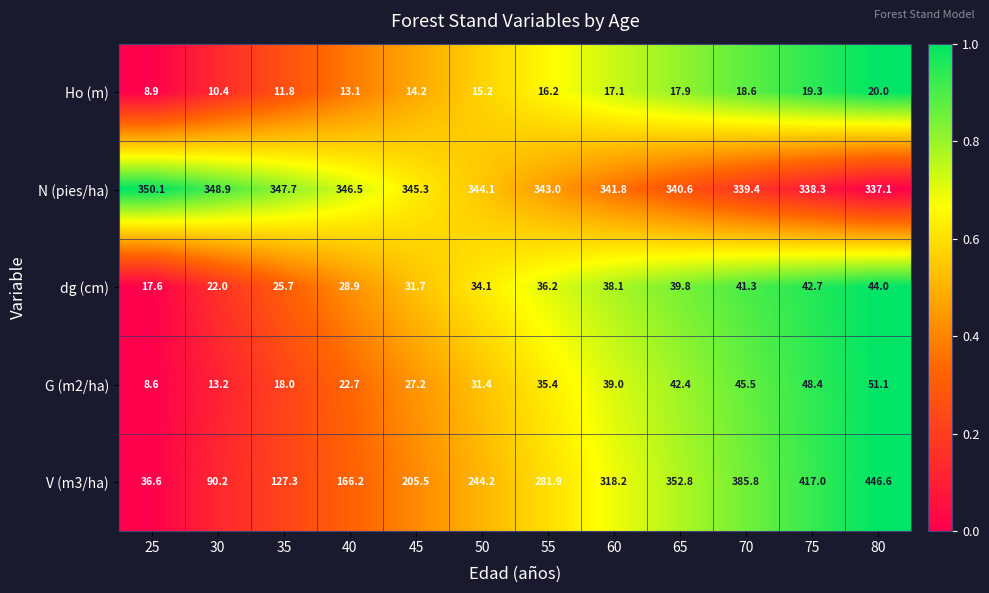

What is the average value of the Ho (m) series?

15.2